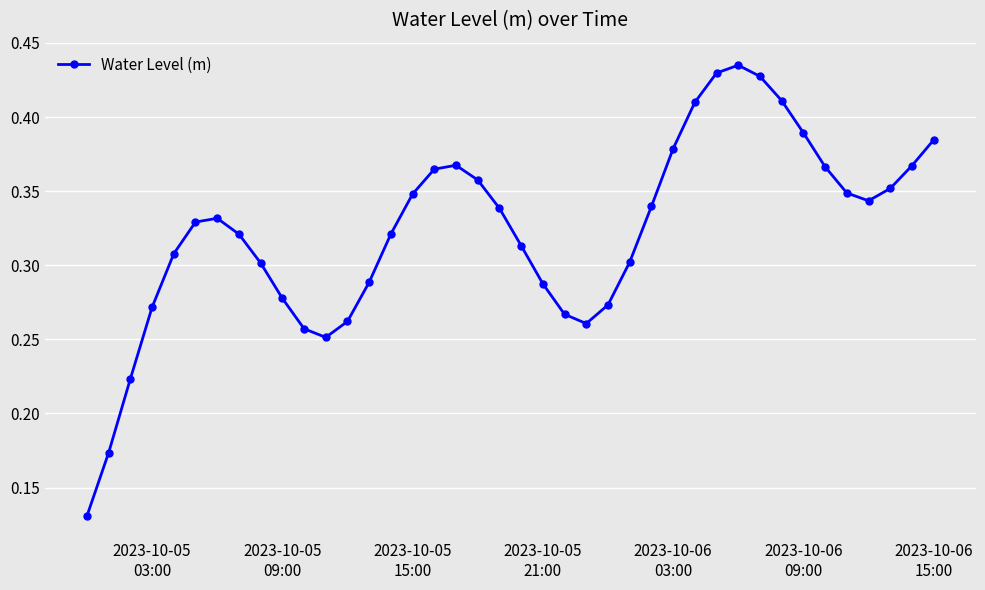

How many values are between 0 and 1?

40